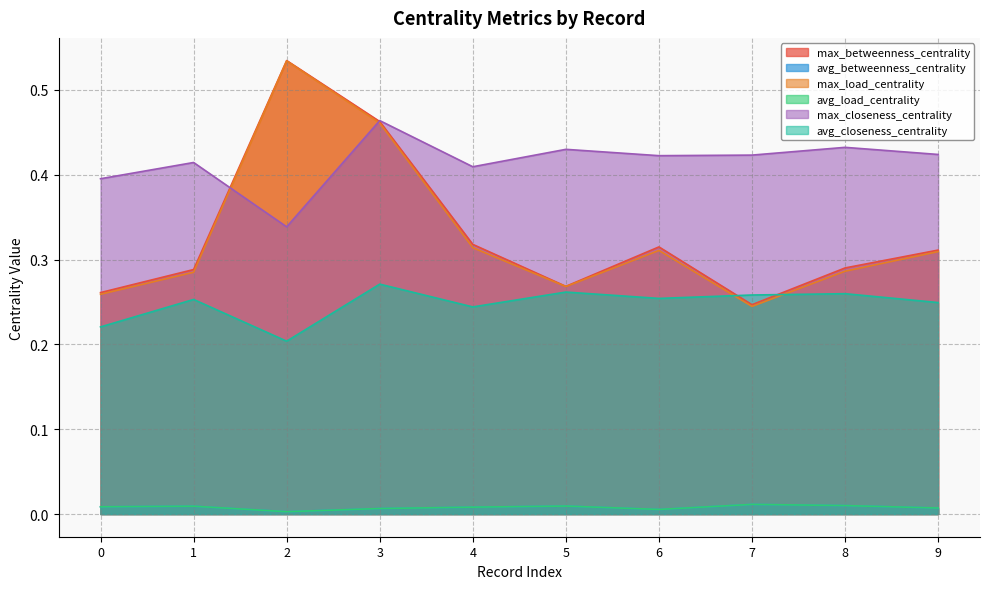

List the labels in order of max_load_centrality value, smallest first.

7, 0, 5, 1, 8, 9, 6, 4, 3, 2